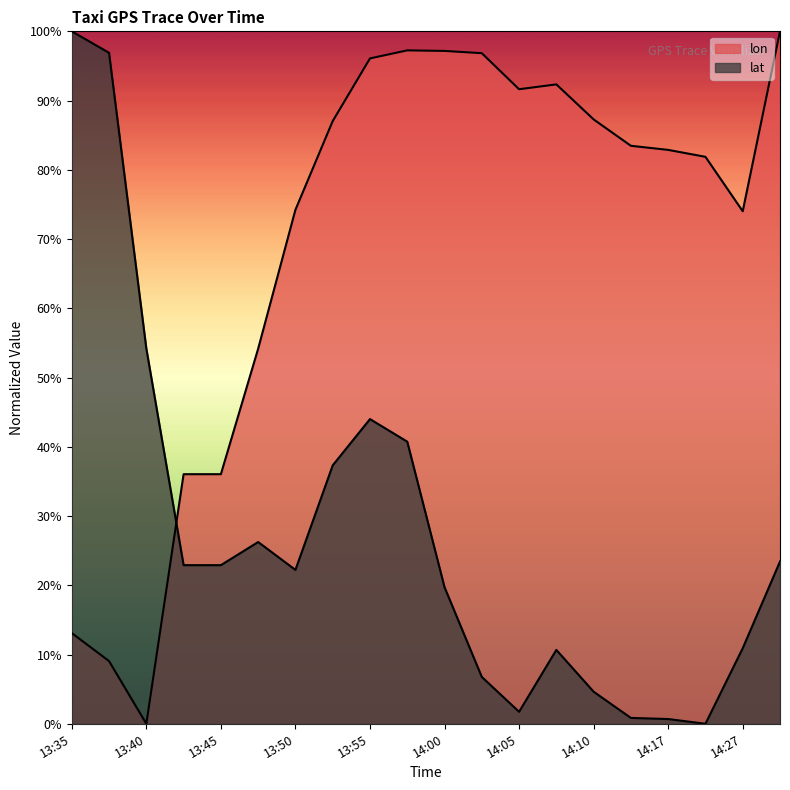

How many lines are shown in the chart?

2